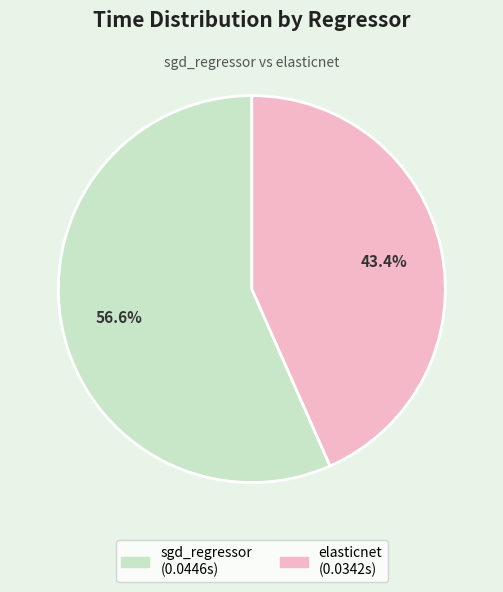

To the nearest percent, what portion does sgd_regressor represent?

57%